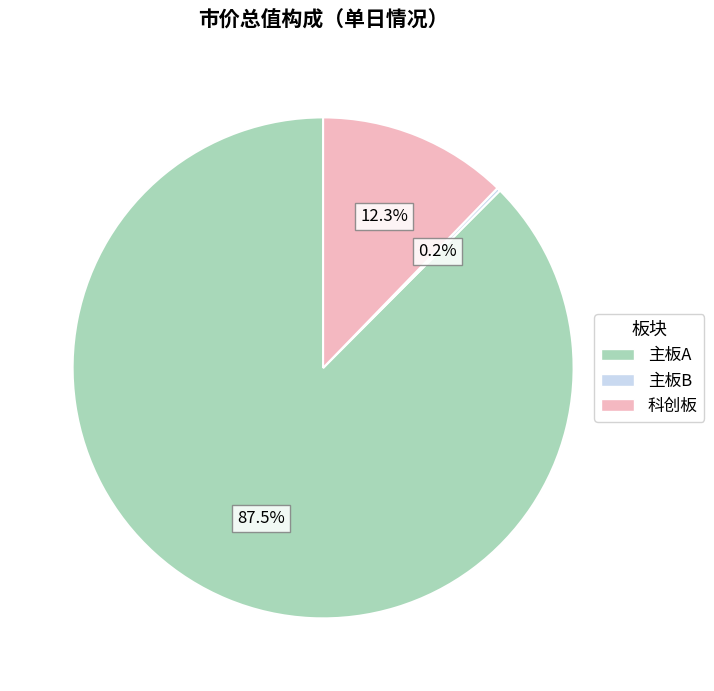

Is 主板A the majority of the pie?

Yes